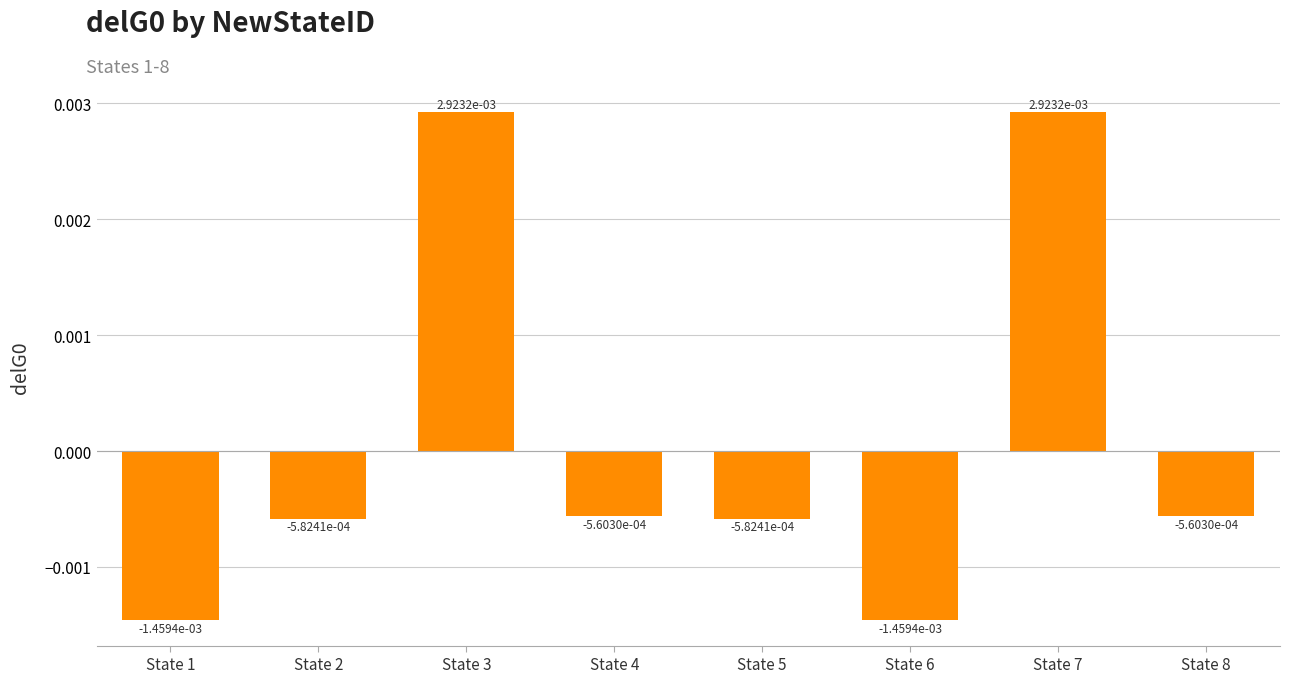

Between State 7 and State 1, which is larger?

State 7